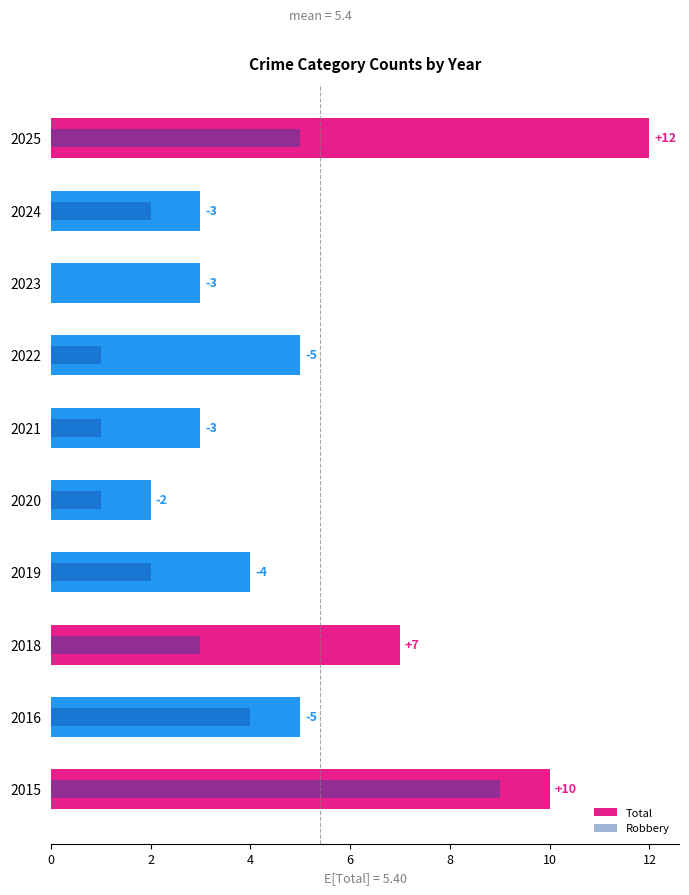

List the series in order of their peak value, lowest first.

Robbery, Total